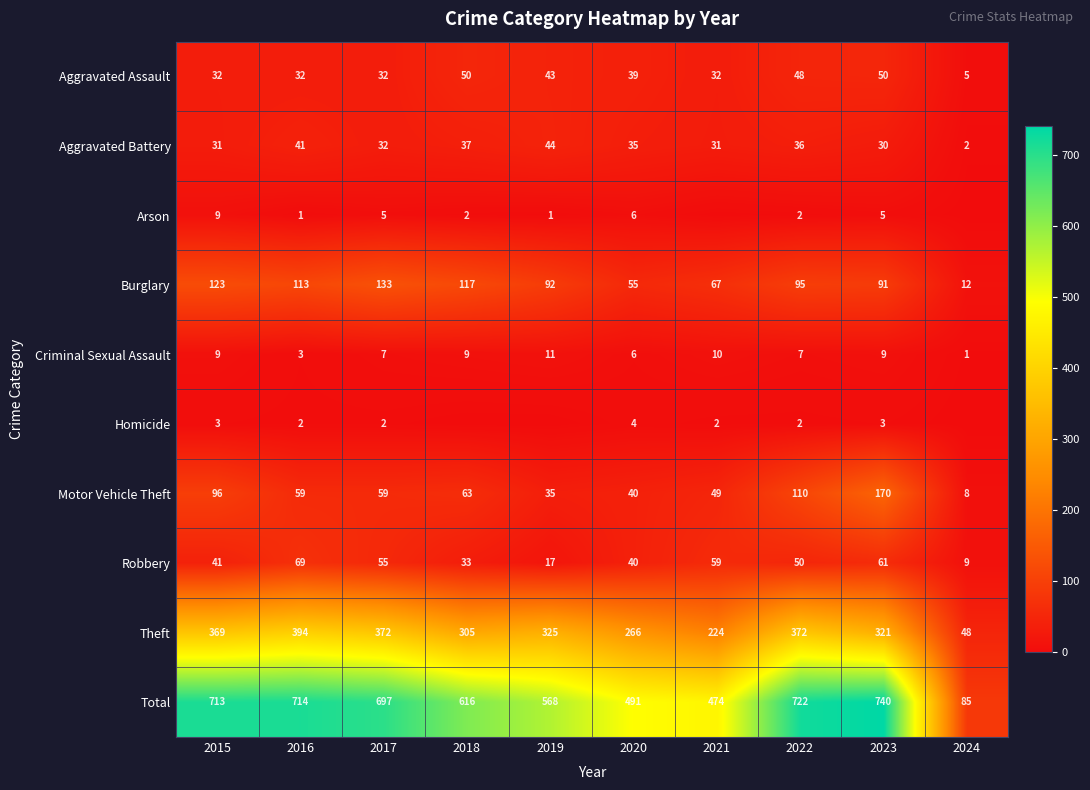

Is it true that Motor Vehicle Theft equals 271 at 2023?

False